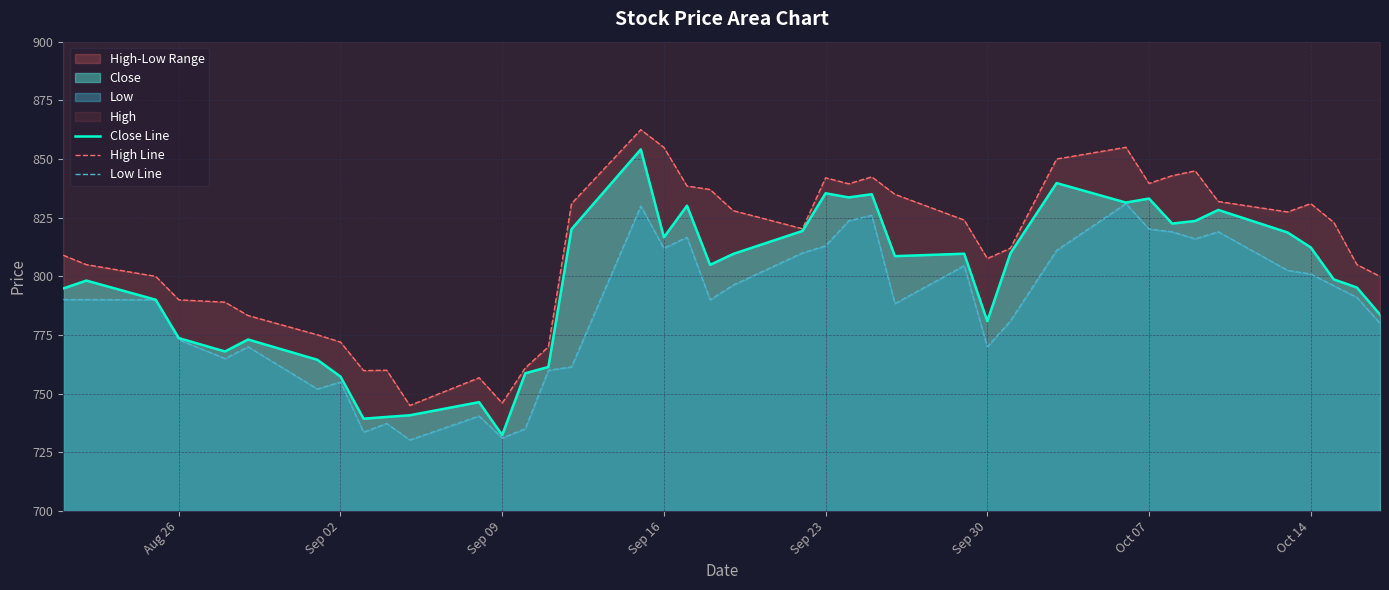

How many lines are shown in the chart?

3